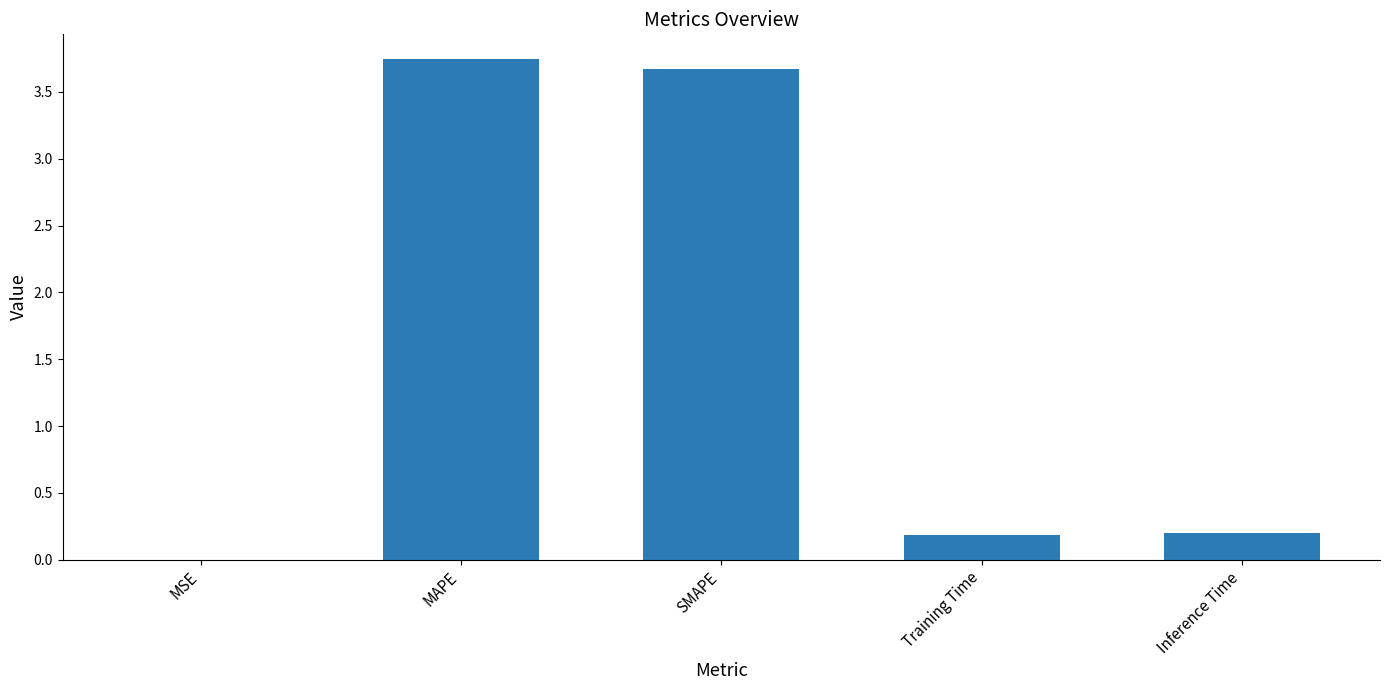

What is the sum of the values at Training Time and SMAPE?

3.9